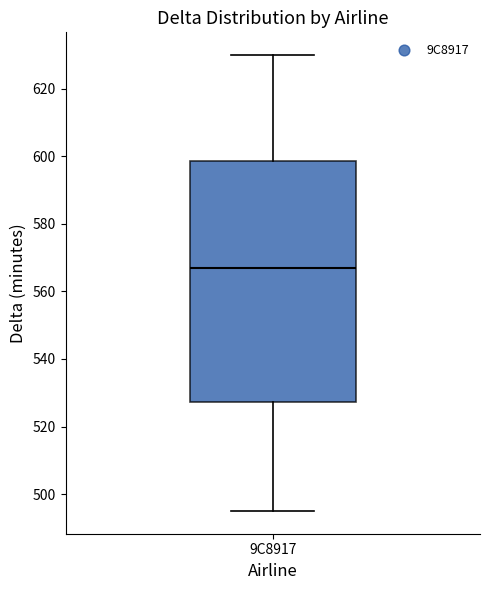

Read this box plot against the y-axis: the position of the median line, the range covered by the box, and the ends of both whiskers. The values are not printed on the chart, so give them approximately, as read against the axis.

median 568, box 528 to 598, whiskers 496 to 630